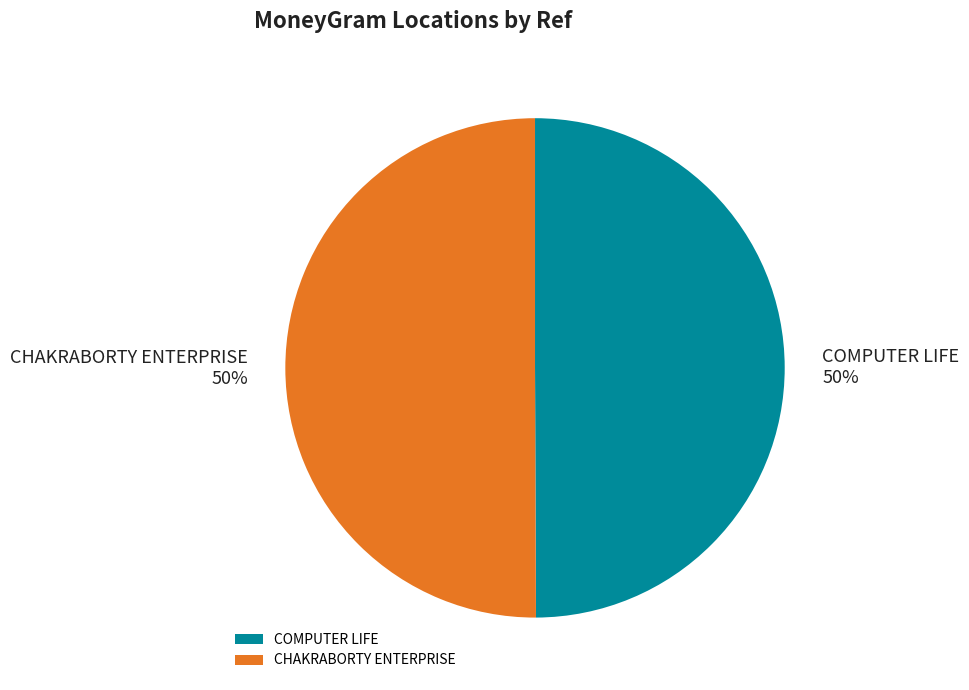

Approximately how many times larger is the value at COMPUTER LIFE compared to CHAKRABORTY ENTERPRISE?

1.0